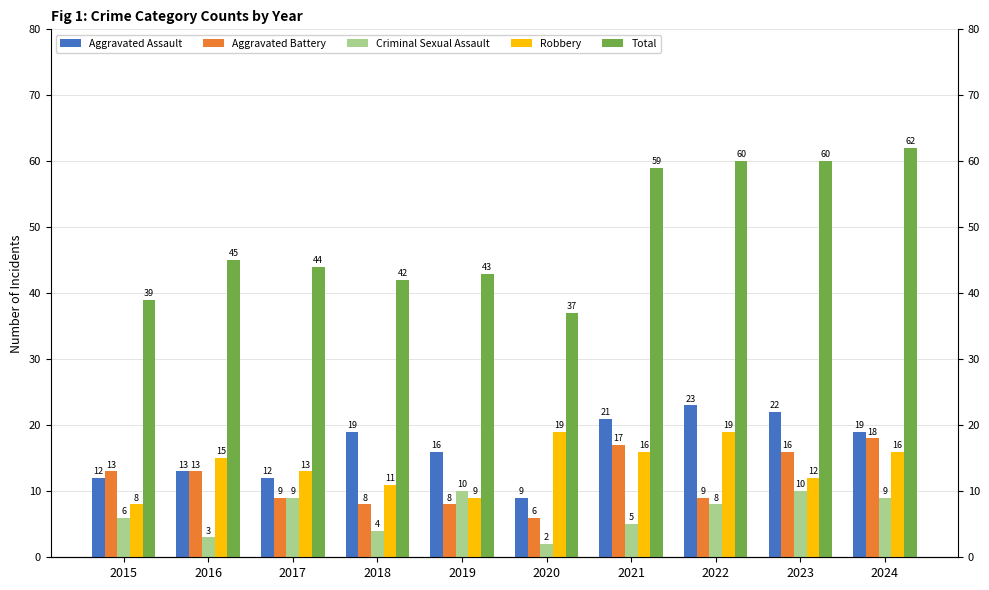

Which category has the highest value in the Robbery series?

2020